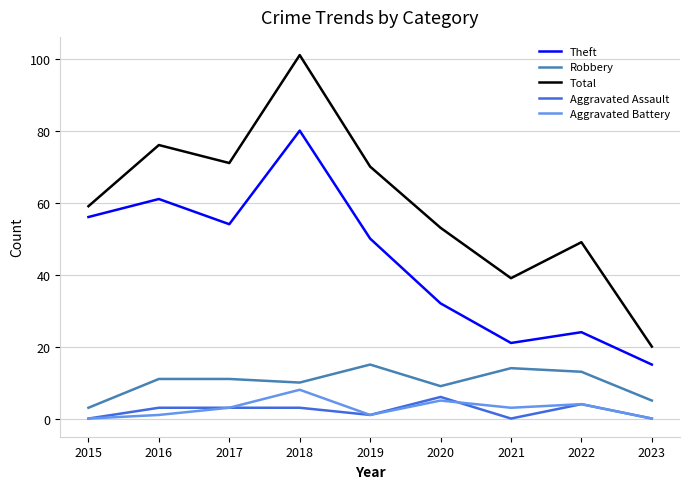

True or false: Theft and Aggravated Assault cross at least once.

False